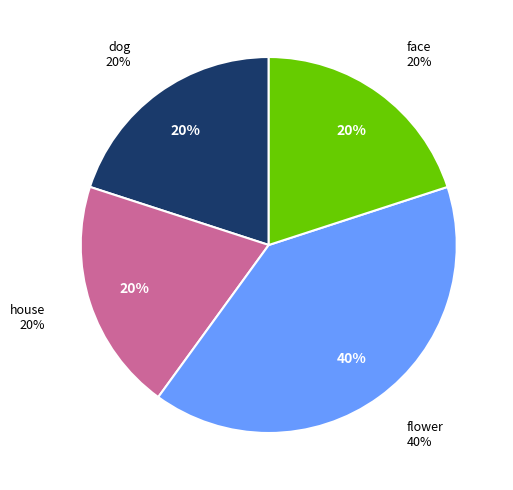

What percentage is the dog slice, to the nearest percent?

20%